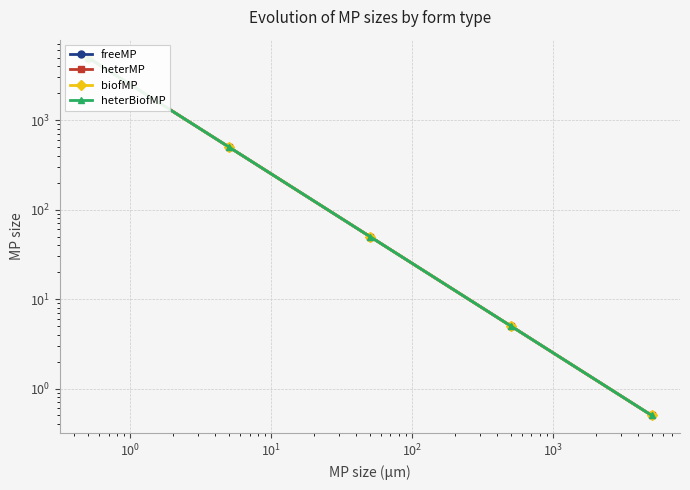

True or false: biofMP and freeMP intersect in this chart.

False